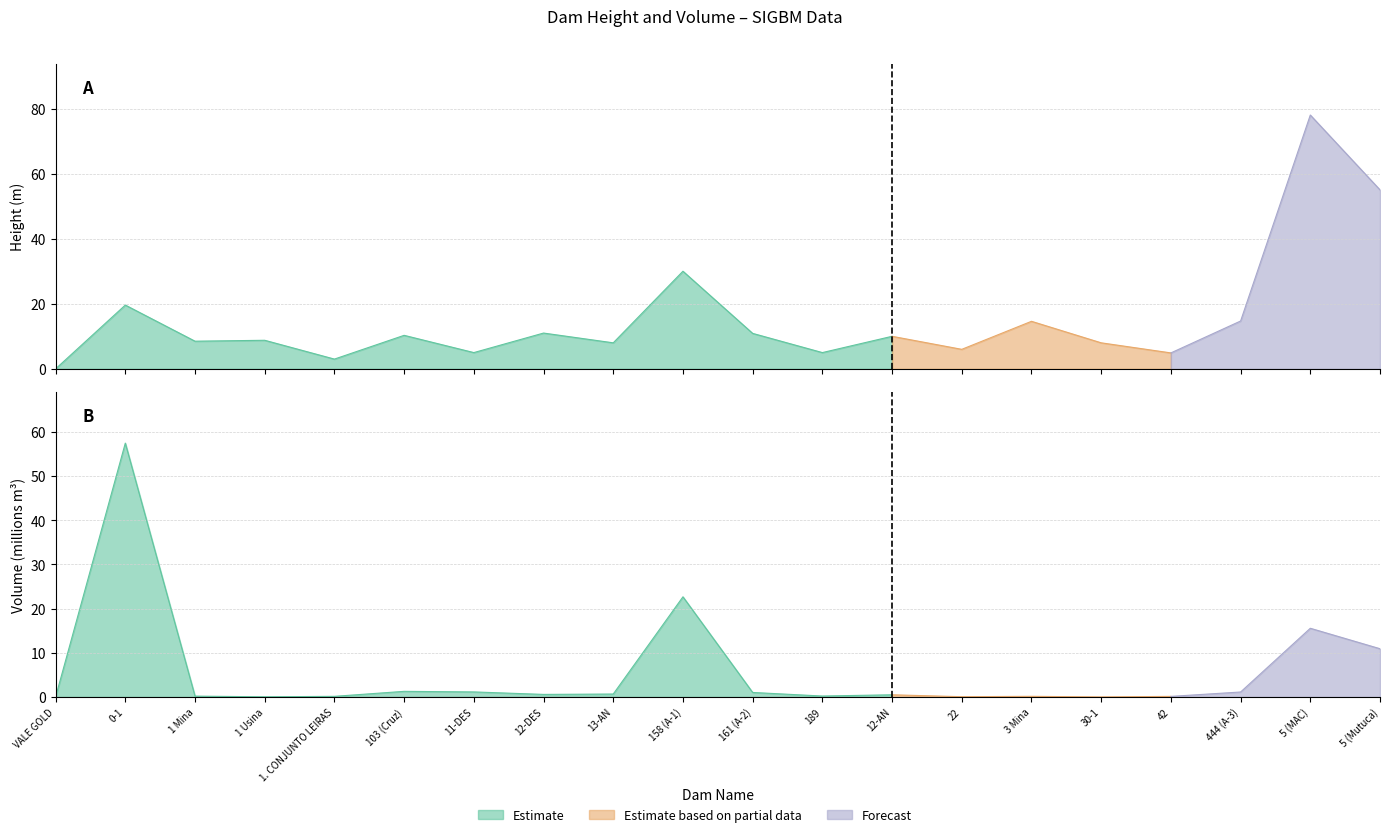

True or false: Altura Atual(m) and Volume Atual(m3_millions) intersect in this chart.

True